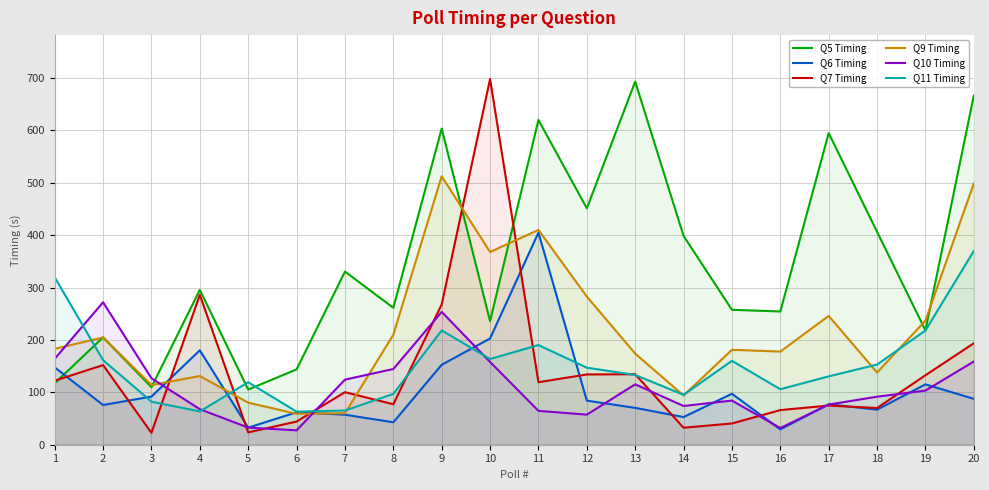

Which series has the widest spread of values?

Q7 Timing